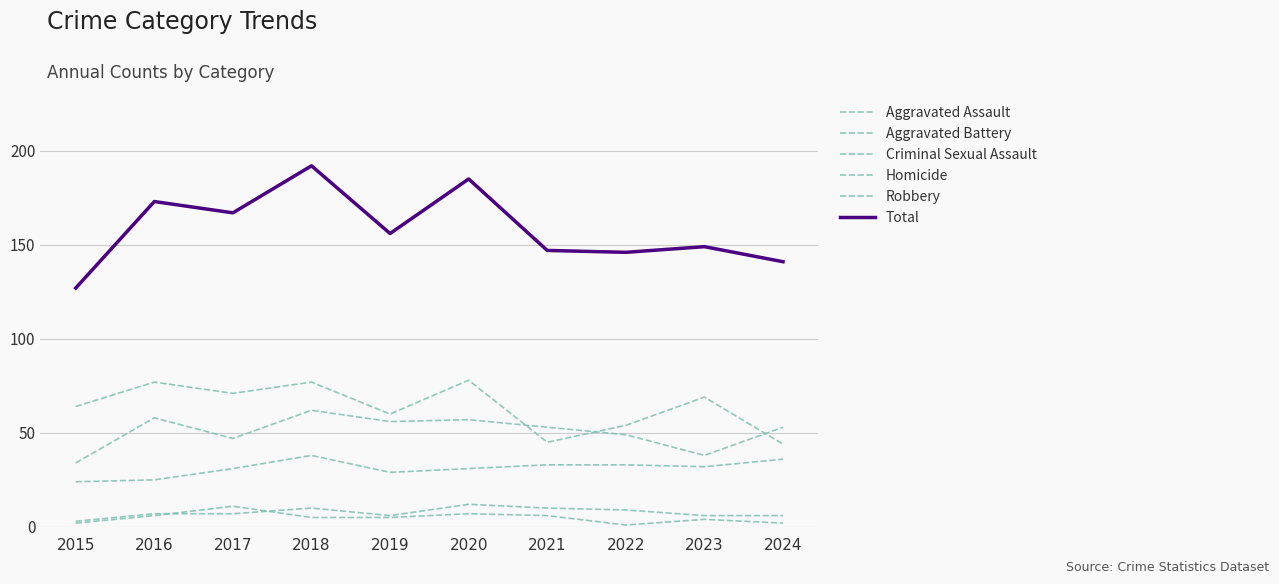

How many lines are shown in the chart?

6